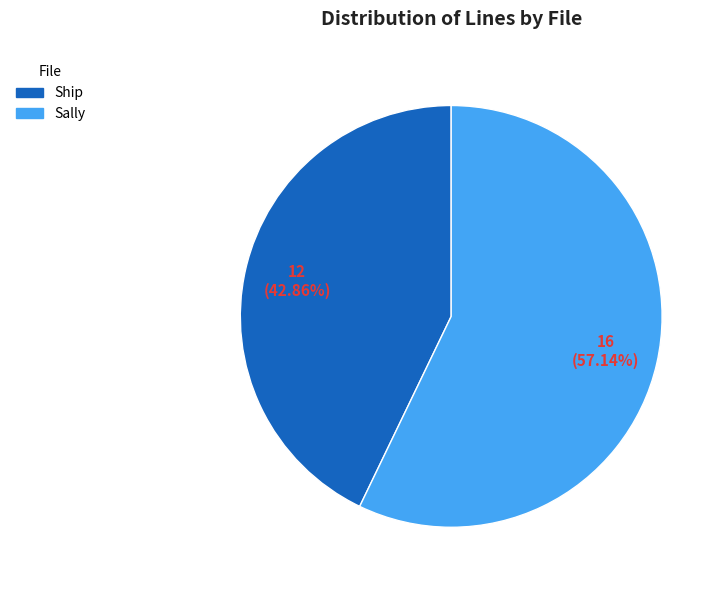

To the nearest percent, what portion does Sally represent?

57%